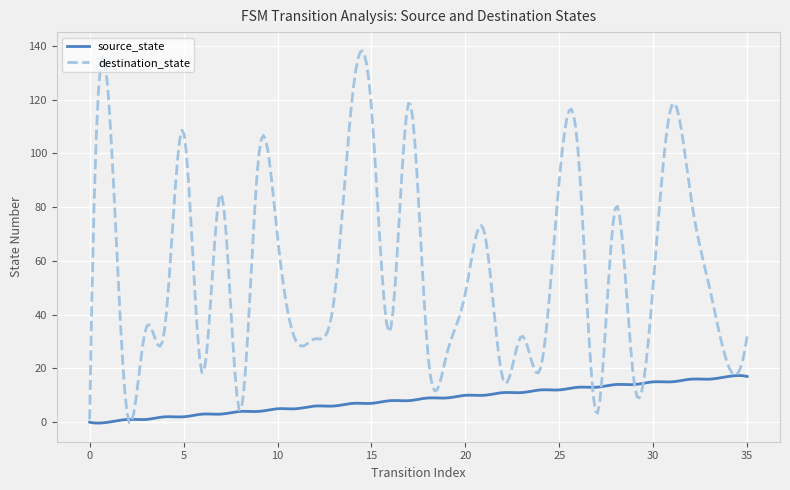

True or false: source_state and destination_state intersect in this chart.

True